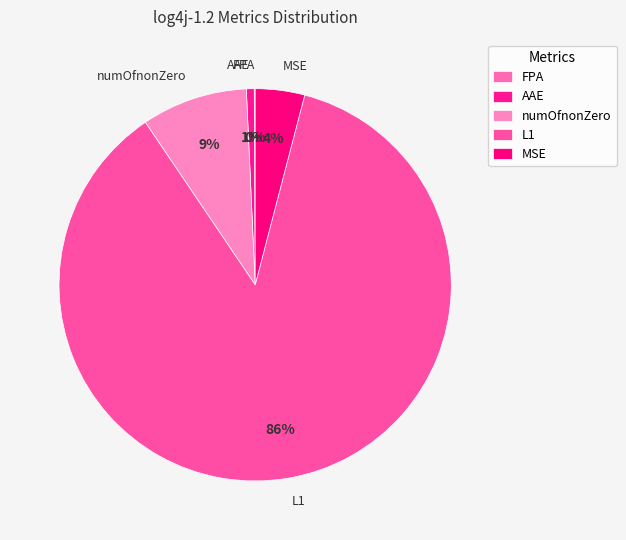

Between MSE and L1, which is larger?

L1